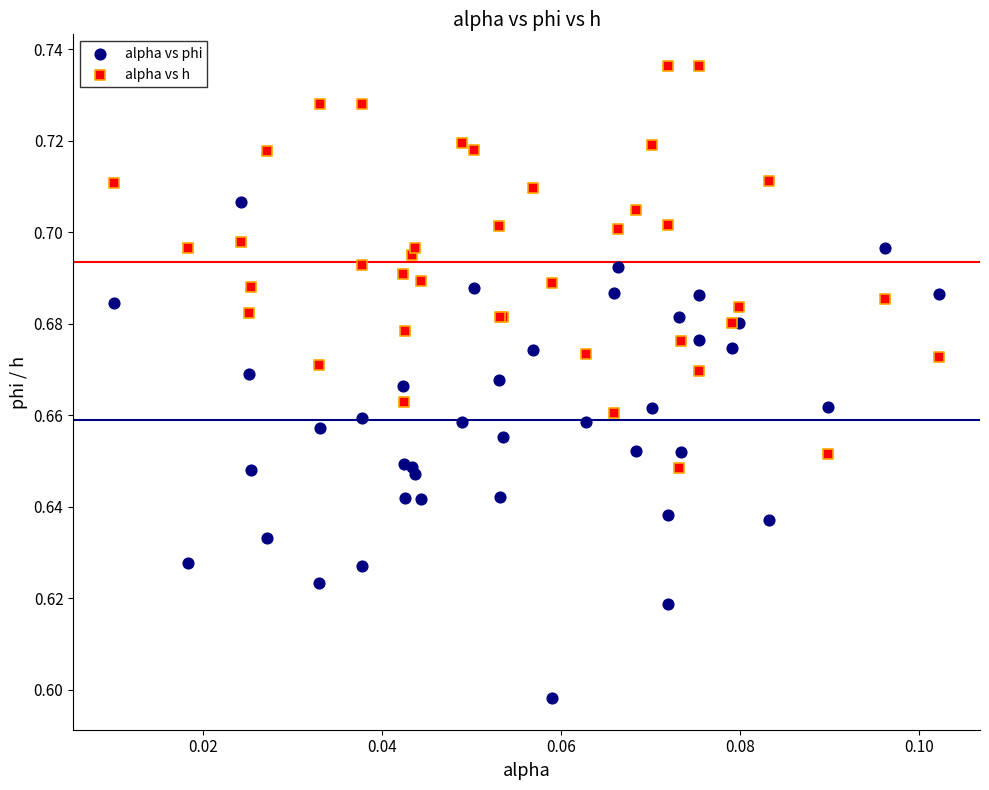

Which series has the widest spread of Y values?

alpha vs phi